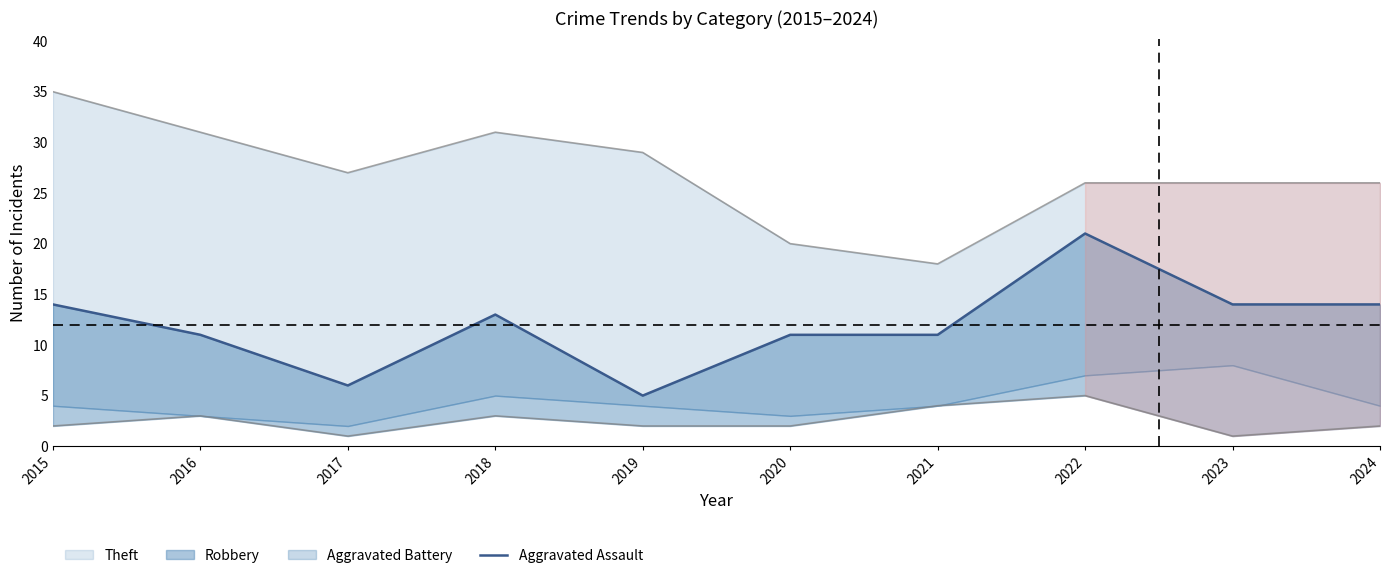

What is the value of the 6th point from the left?

11